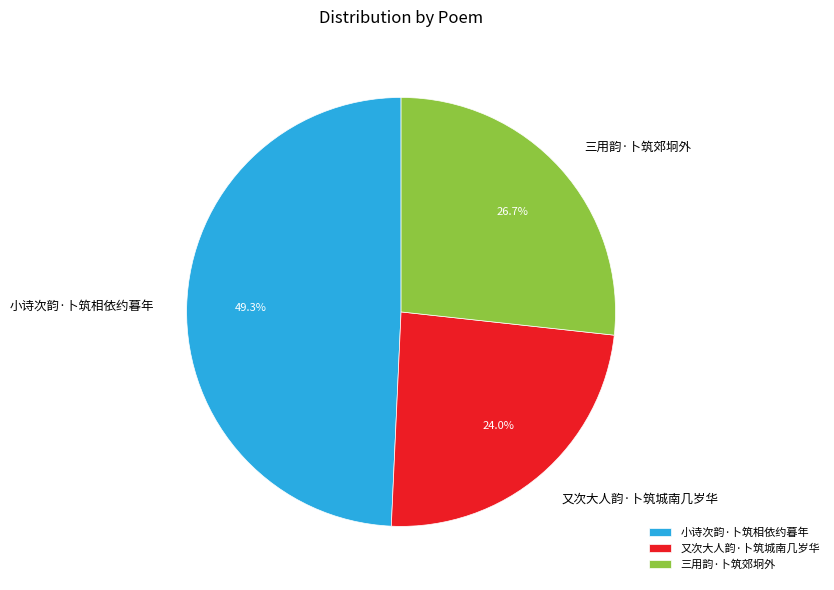

To the nearest percent, what is the average slice percentage?

33%